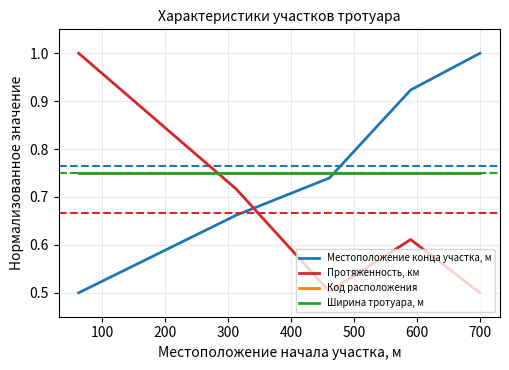

What is the average value of the Местоположение конца участка, м series?

0.8